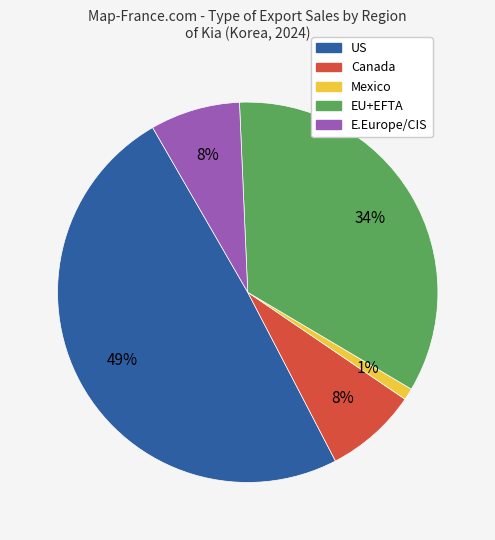

Count the number of slices in the pie.

5